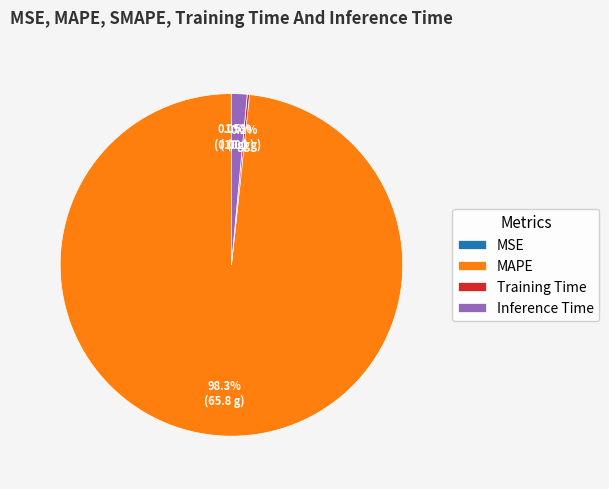

To the nearest percent, what is the difference between the largest and smallest slice percentages?

98%